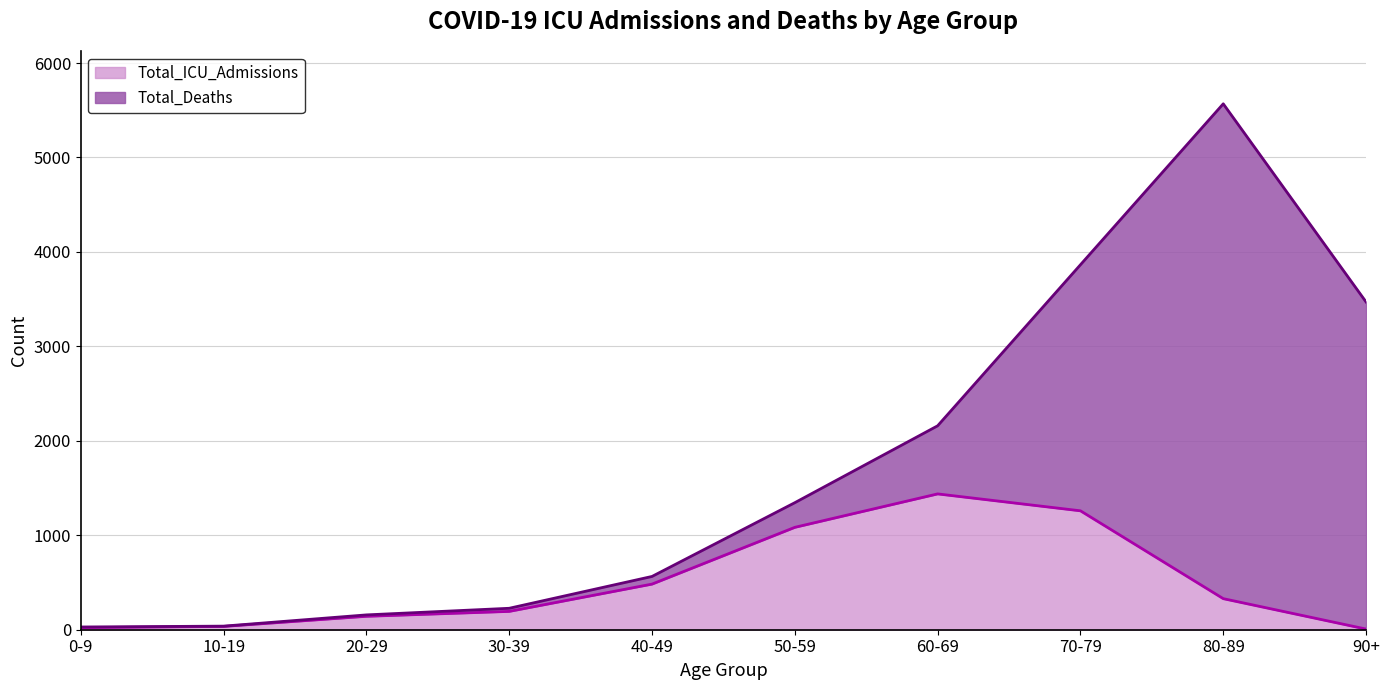

Rank the categories by value from lowest to highest.

90+, 0-9, 10-19, 20-29, 30-39, 80-89, 40-49, 50-59, 70-79, 60-69